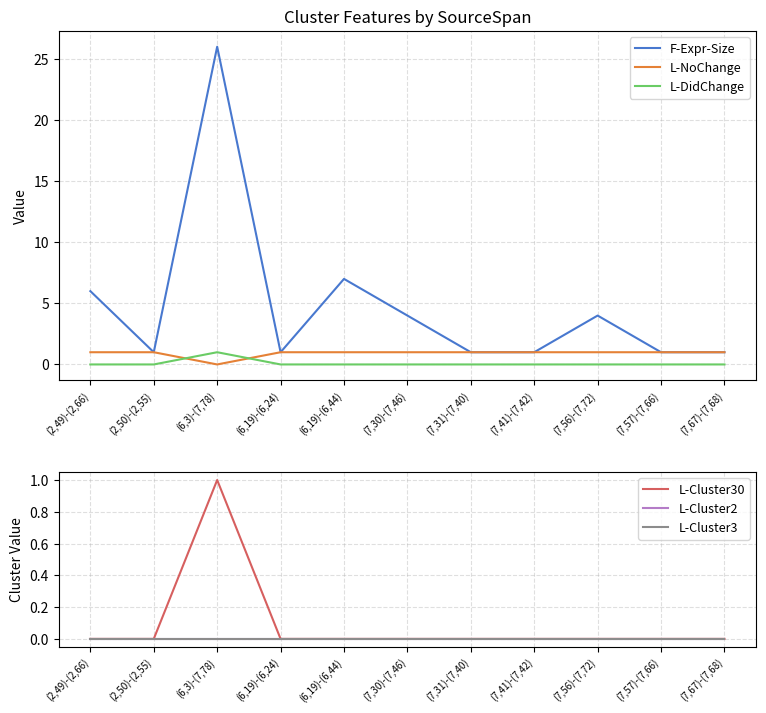

Reading left to right, transcribe all the data shown in this chart.

F-Expr-Size: (2,49)-(2,66)=6	(2,50)-(2,55)=1	(6,3)-(7,78)=26	(6,19)-(6,24)=1	(6,19)-(6,44)=7	(7,30)-(7,46)=4	(7,31)-(7,40)=1	(7,41)-(7,42)=1	(7,56)-(7,72)=4	(7,57)-(7,66)=1	(7,67)-(7,68)=1
L-NoChange: (2,49)-(2,66)=1	(2,50)-(2,55)=1	(6,3)-(7,78)=0	(6,19)-(6,24)=1	(6,19)-(6,44)=1	(7,30)-(7,46)=1	(7,31)-(7,40)=1	(7,41)-(7,42)=1	(7,56)-(7,72)=1	(7,57)-(7,66)=1	(7,67)-(7,68)=1
L-DidChange: (2,49)-(2,66)=0	(2,50)-(2,55)=0	(6,3)-(7,78)=1	(6,19)-(6,24)=0	(6,19)-(6,44)=0	(7,30)-(7,46)=0	(7,31)-(7,40)=0	(7,41)-(7,42)=0	(7,56)-(7,72)=0	(7,57)-(7,66)=0	(7,67)-(7,68)=0
L-Cluster30: (2,49)-(2,66)=0	(2,50)-(2,55)=0	(6,3)-(7,78)=1	(6,19)-(6,24)=0	(6,19)-(6,44)=0	(7,30)-(7,46)=0	(7,31)-(7,40)=0	(7,41)-(7,42)=0	(7,56)-(7,72)=0	(7,57)-(7,66)=0	(7,67)-(7,68)=0
L-Cluster2: (2,49)-(2,66)=0	(2,50)-(2,55)=0	(6,3)-(7,78)=0	(6,19)-(6,24)=0	(6,19)-(6,44)=0	(7,30)-(7,46)=0	(7,31)-(7,40)=0	(7,41)-(7,42)=0	(7,56)-(7,72)=0	(7,57)-(7,66)=0	(7,67)-(7,68)=0
L-Cluster3: (2,49)-(2,66)=0	(2,50)-(2,55)=0	(6,3)-(7,78)=0	(6,19)-(6,24)=0	(6,19)-(6,44)=0	(7,30)-(7,46)=0	(7,31)-(7,40)=0	(7,41)-(7,42)=0	(7,56)-(7,72)=0	(7,57)-(7,66)=0	(7,67)-(7,68)=0